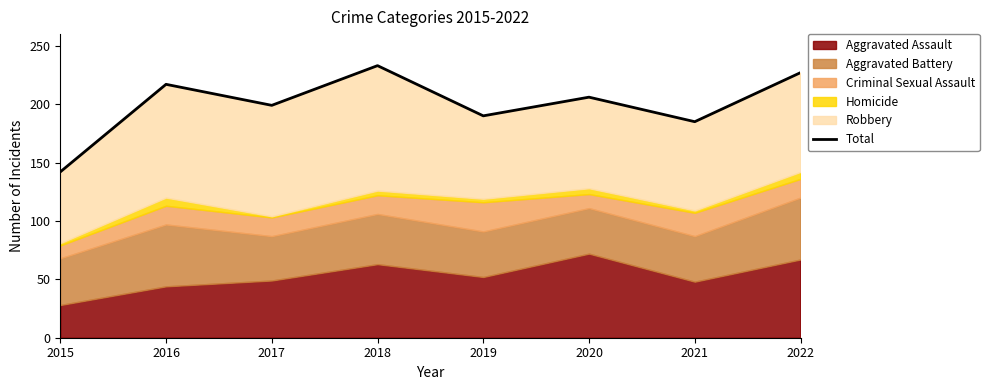

Count the number of values greater than 206.

3